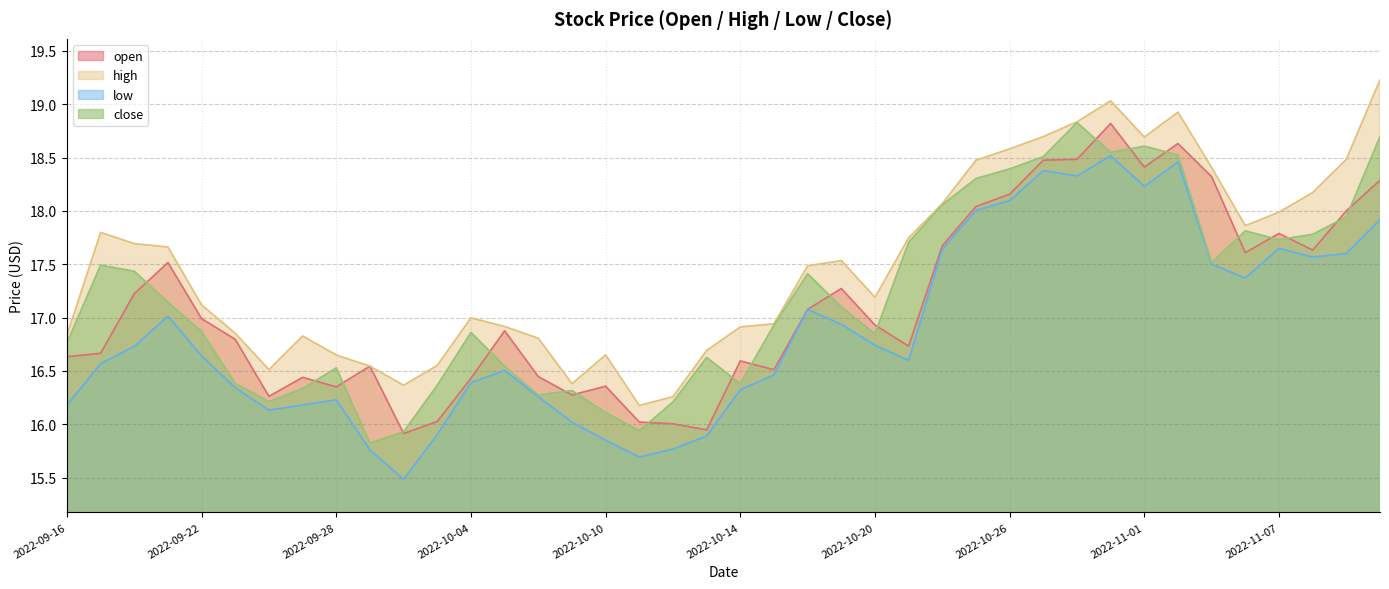

Reading left to right, list all the values displayed in this chart.

open: 2022-09-16=16.6	2022-09-19=16.7	2022-09-20=17.2	2022-09-21=17.5	2022-09-22=17.0	2022-09-23=16.8	2022-09-26=16.3	2022-09-27=16.4	2022-09-28=16.4	2022-09-29=16.5	2022-09-30=15.9	2022-10-03=16.0	2022-10-04=16.4	2022-10-05=16.9	2022-10-06=16.4	2022-10-07=16.3	2022-10-10=16.4	2022-10-11=16.0	2022-10-12=16.0	2022-10-13=15.9	2022-10-14=16.6	2022-10-17=16.5	2022-10-18=17.1	2022-10-19=17.3	2022-10-20=16.9	2022-10-21=16.7	2022-10-24=17.7	2022-10-25=18.0	2022-10-26=18.2	2022-10-27=18.5	2022-10-28=18.5	2022-10-31=18.8	2022-11-01=18.4	2022-11-02=18.6	2022-11-03=18.3	2022-11-04=17.6	2022-11-07=17.8	2022-11-08=17.6	2022-11-09=18.0	2022-11-10=18.3
high: 2022-09-16=16.8	2022-09-19=17.8	2022-09-20=17.7	2022-09-21=17.7	2022-09-22=17.1	2022-09-23=16.9	2022-09-26=16.5	2022-09-27=16.8	2022-09-28=16.6	2022-09-29=16.5	2022-09-30=16.4	2022-10-03=16.6	2022-10-04=17.0	2022-10-05=16.9	2022-10-06=16.8	2022-10-07=16.4	2022-10-10=16.6	2022-10-11=16.2	2022-10-12=16.3	2022-10-13=16.7	2022-10-14=16.9	2022-10-17=16.9	2022-10-18=17.5	2022-10-19=17.5	2022-10-20=17.2	2022-10-21=17.7	2022-10-24=18.1	2022-10-25=18.5	2022-10-26=18.6	2022-10-27=18.7	2022-10-28=18.8	2022-10-31=19.0	2022-11-01=18.7	2022-11-02=18.9	2022-11-03=18.4	2022-11-04=17.9	2022-11-07=18.0	2022-11-08=18.2	2022-11-09=18.5	2022-11-10=19.2
low: 2022-09-16=16.2	2022-09-19=16.6	2022-09-20=16.7	2022-09-21=17.0	2022-09-22=16.6	2022-09-23=16.3	2022-09-26=16.1	2022-09-27=16.2	2022-09-28=16.2	2022-09-29=15.8	2022-09-30=15.5	2022-10-03=15.9	2022-10-04=16.4	2022-10-05=16.5	2022-10-06=16.3	2022-10-07=16.0	2022-10-10=15.8	2022-10-11=15.7	2022-10-12=15.8	2022-10-13=15.9	2022-10-14=16.3	2022-10-17=16.5	2022-10-18=17.1	2022-10-19=16.9	2022-10-20=16.7	2022-10-21=16.6	2022-10-24=17.6	2022-10-25=18.0	2022-10-26=18.1	2022-10-27=18.4	2022-10-28=18.3	2022-10-31=18.5	2022-11-01=18.2	2022-11-02=18.5	2022-11-03=17.5	2022-11-04=17.4	2022-11-07=17.6	2022-11-08=17.6	2022-11-09=17.6	2022-11-10=17.9
close: 2022-09-16=16.8	2022-09-19=17.5	2022-09-20=17.4	2022-09-21=17.1	2022-09-22=16.9	2022-09-23=16.4	2022-09-26=16.2	2022-09-27=16.3	2022-09-28=16.5	2022-09-29=15.8	2022-09-30=15.9	2022-10-03=16.4	2022-10-04=16.9	2022-10-05=16.5	2022-10-06=16.3	2022-10-07=16.3	2022-10-10=16.1	2022-10-11=15.9	2022-10-12=16.2	2022-10-13=16.6	2022-10-14=16.4	2022-10-17=16.9	2022-10-18=17.4	2022-10-19=17.1	2022-10-20=16.8	2022-10-21=17.7	2022-10-24=18.1	2022-10-25=18.3	2022-10-26=18.4	2022-10-27=18.5	2022-10-28=18.8	2022-10-31=18.5	2022-11-01=18.6	2022-11-02=18.5	2022-11-03=17.5	2022-11-04=17.8	2022-11-07=17.7	2022-11-08=17.8	2022-11-09=17.9	2022-11-10=18.7